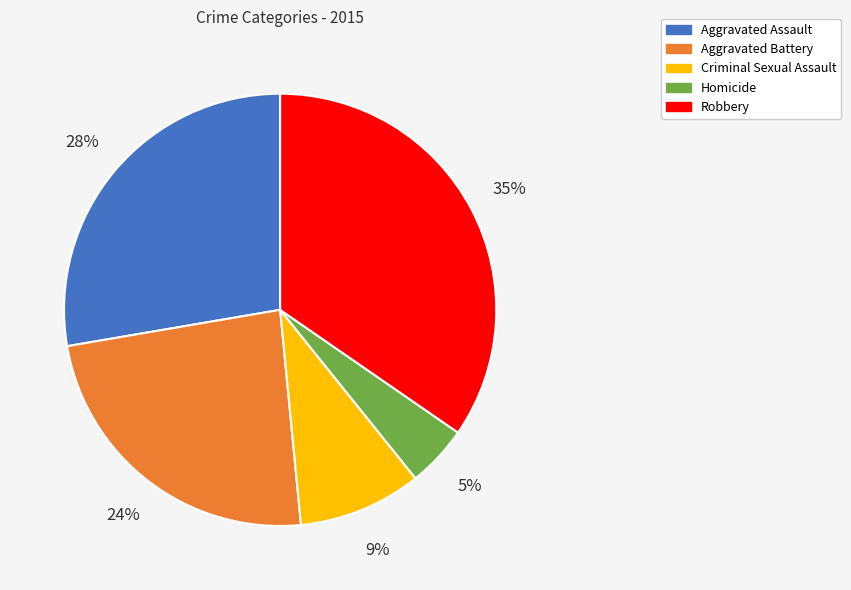

Is it true that Robbery is 35% of the pie?

True